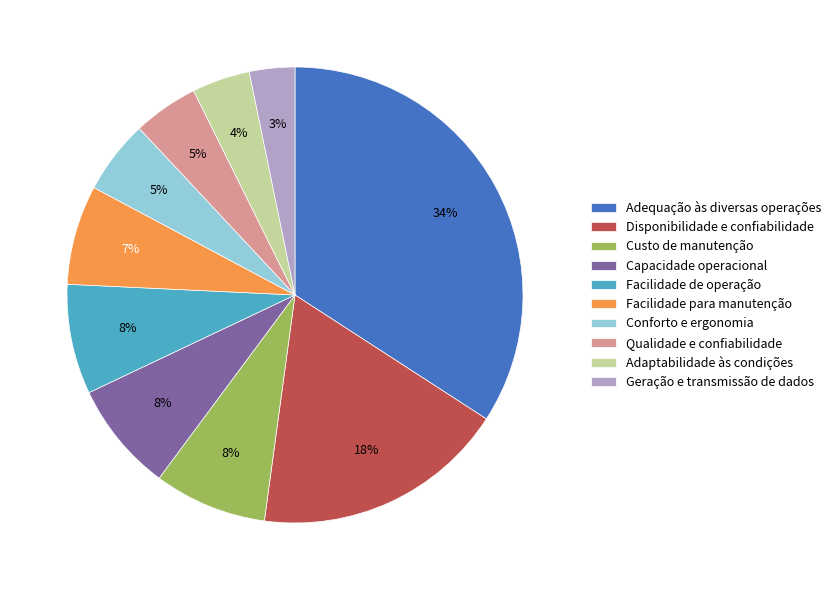

Approximately how many times larger is the value at Disponibilidade e confiabilidade compared to Custo de manutenção?

2.2